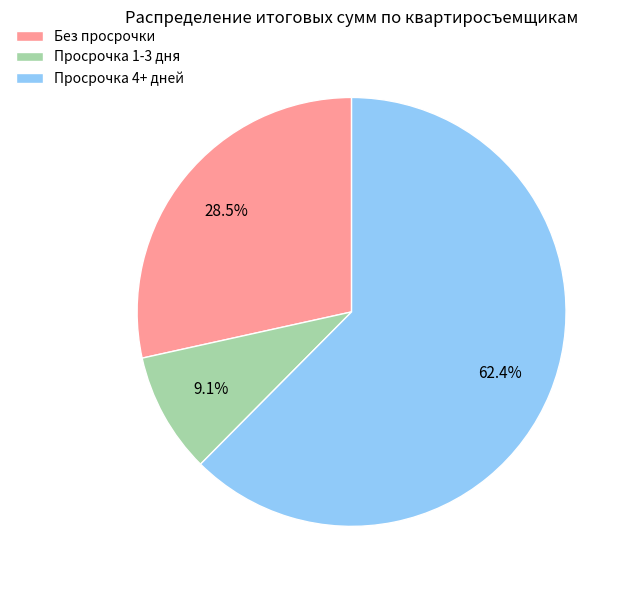

What is the total percentage of Просрочка 1-3 дня and Без просрочки?

37.6%